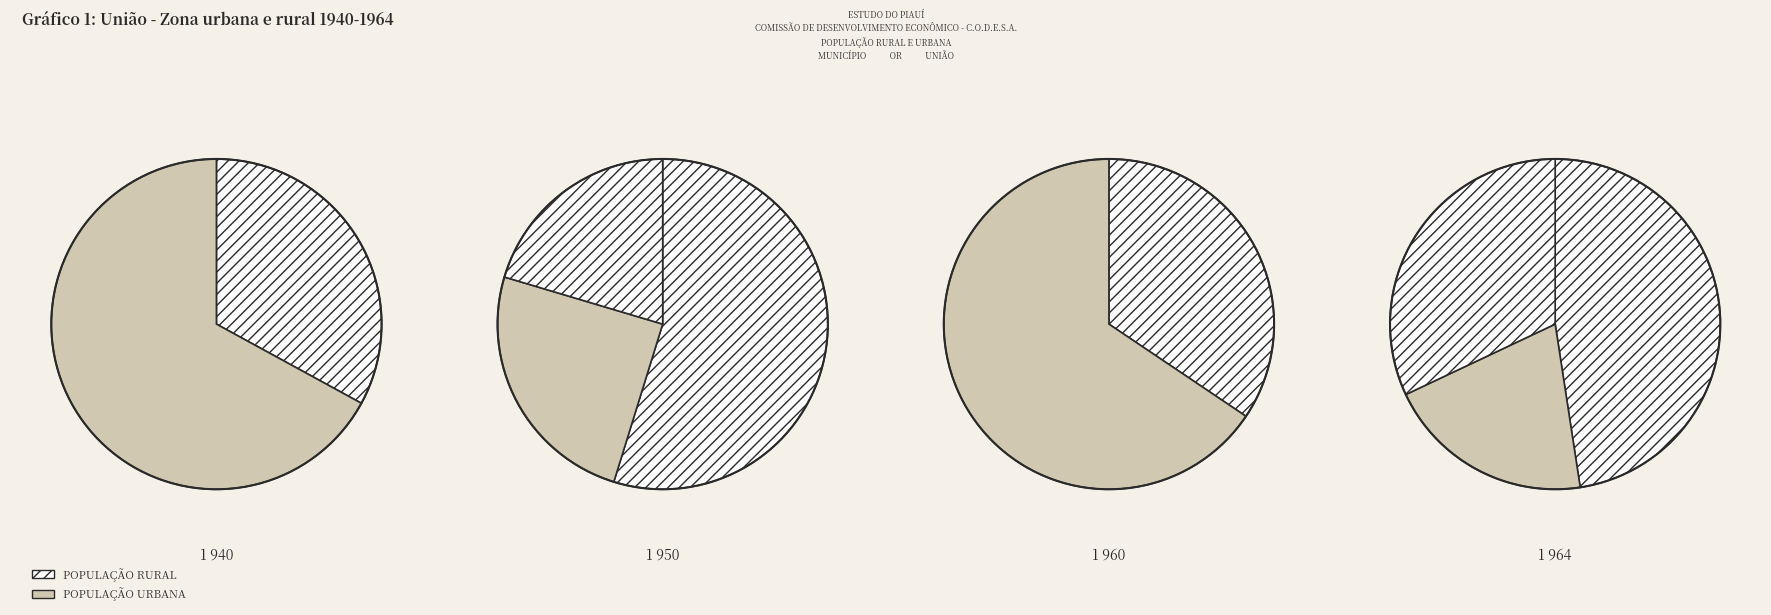

Is signal segment 3 the majority of the pie?

No